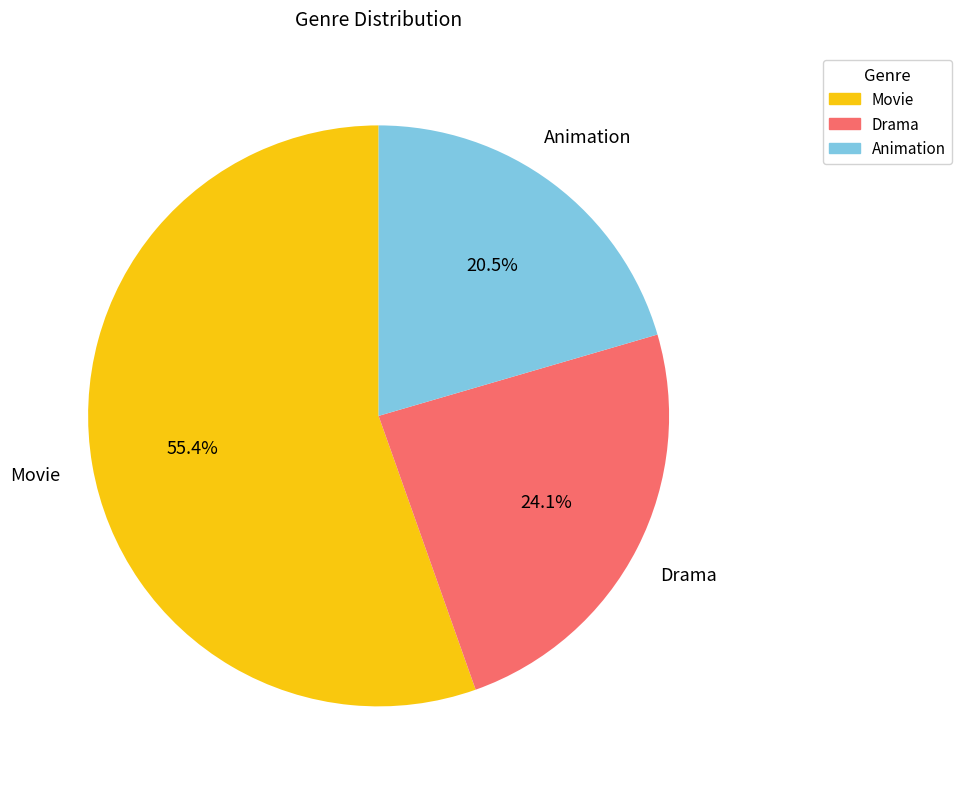

Combined, do Drama and Animation account for over 50%?

No